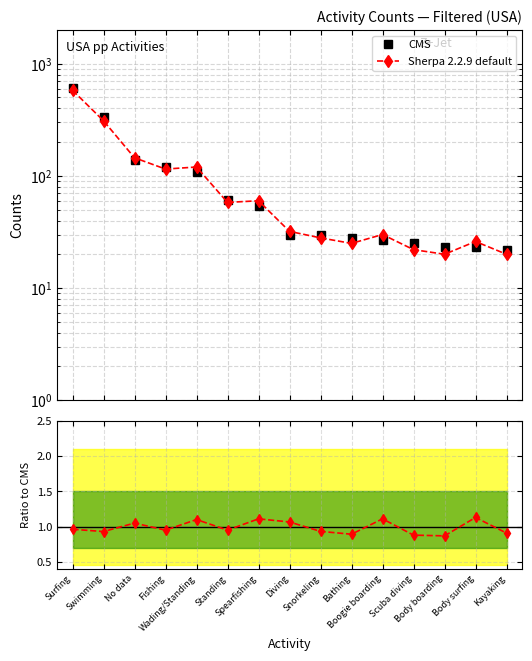

What is the spread (max minus min) of values at Spearfishing?

58.9